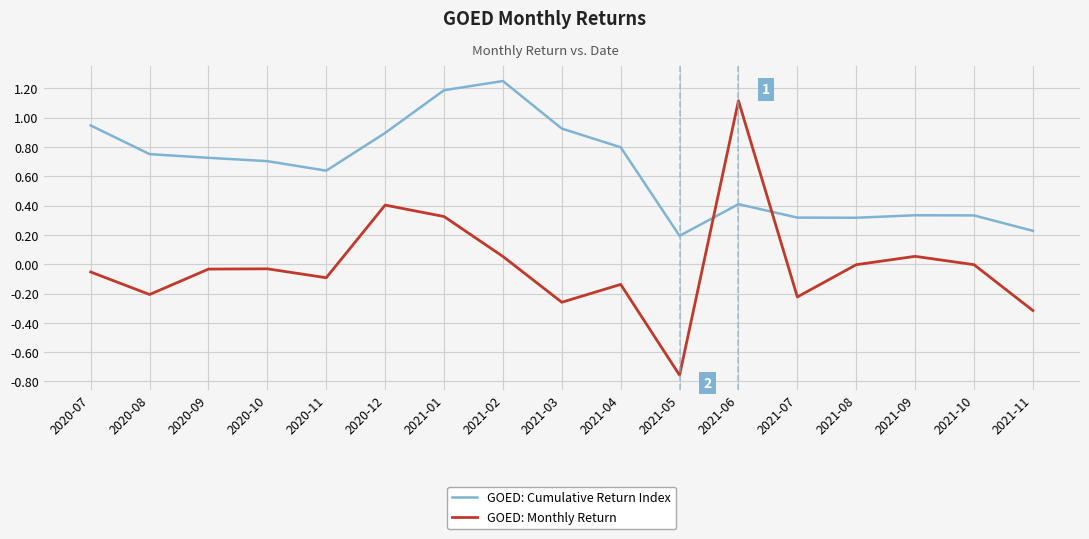

After their last crossing, which series has the higher values: GOED: Monthly Return or GOED: Cumulative Return Index?

GOED: Cumulative Return Index